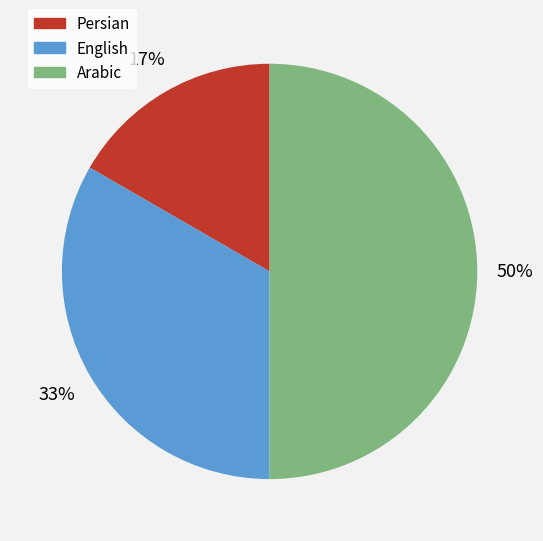

To the nearest percent, what percentage of the pie is Arabic?

50%